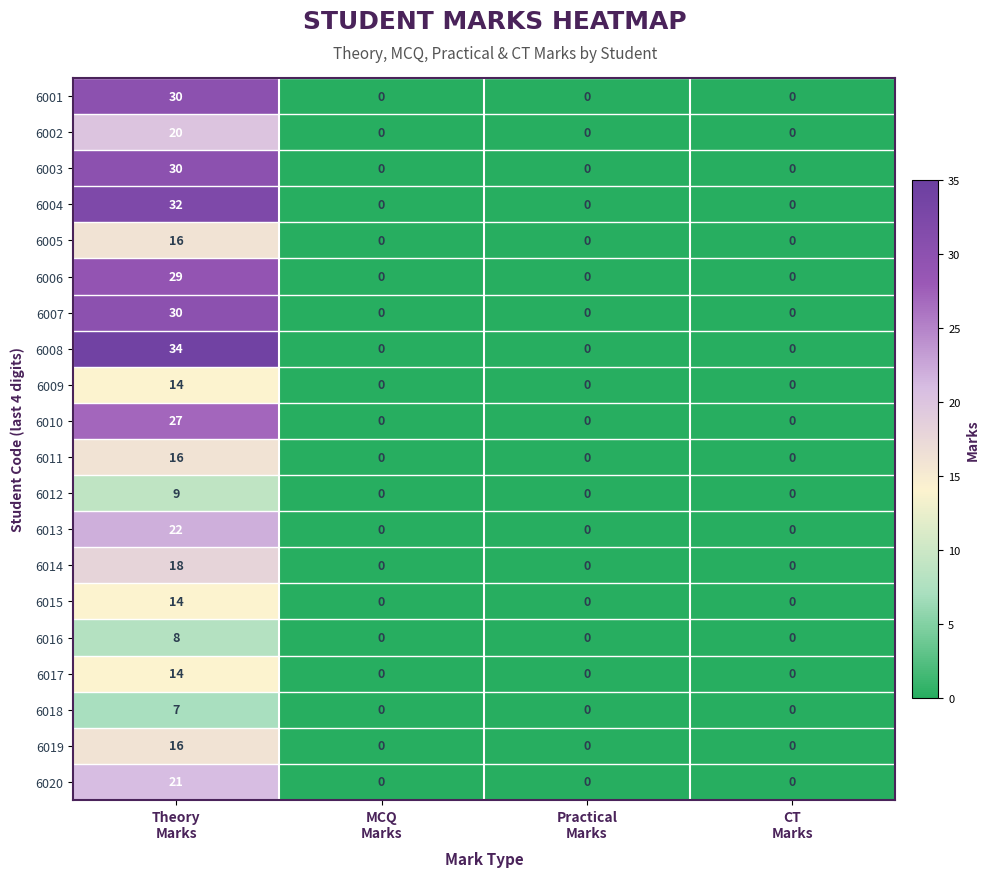

Which series has the largest total across all categories?

6008